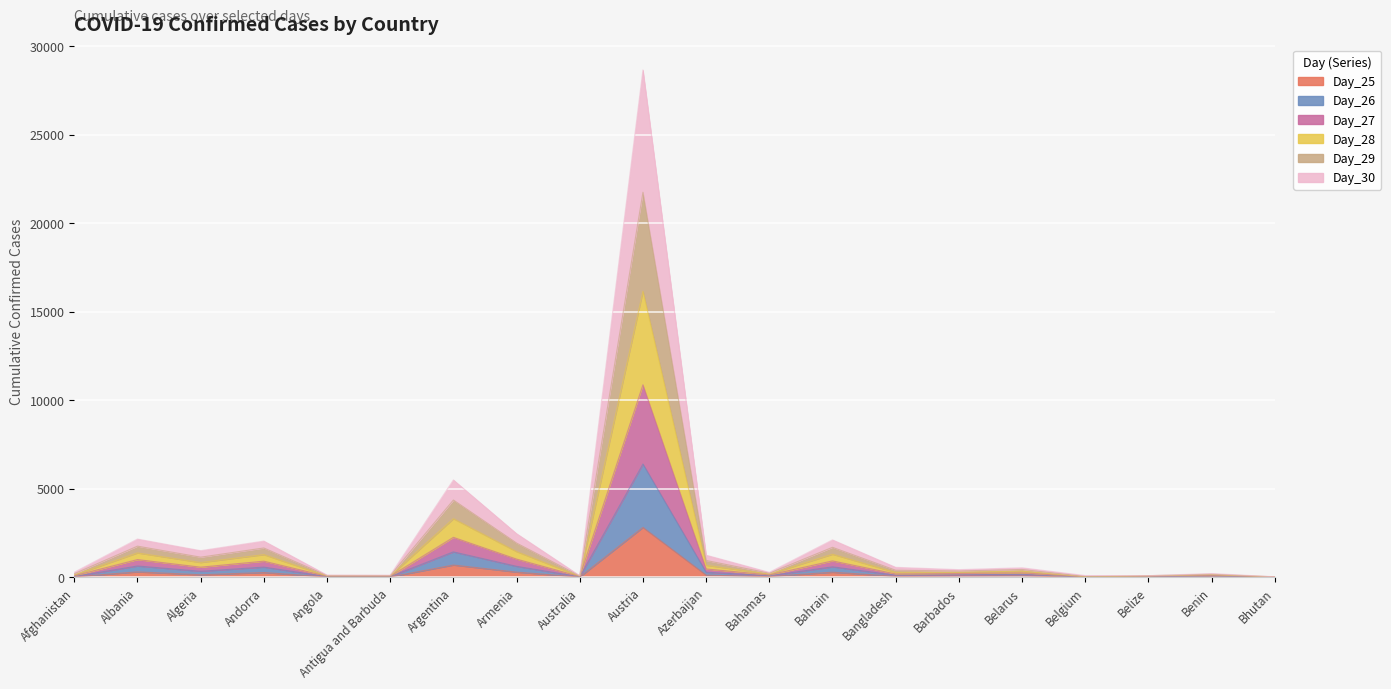

At Bangladesh, list the series in order from largest to smallest.

Day_27, Day_28, Day_29, Day_26, Day_30, Day_25